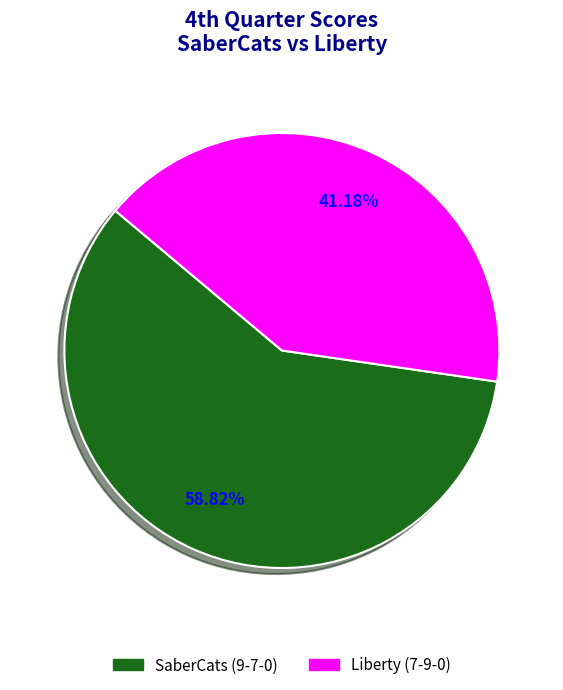

What is the smallest slice in the pie chart?

Liberty (7-9-0)